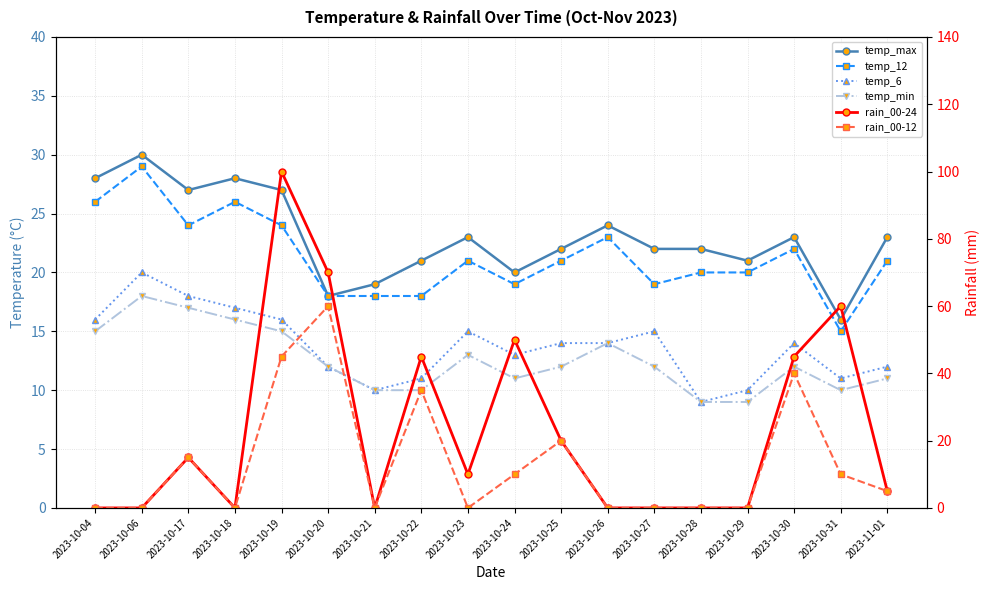

Between 2023-10-25 and 2023-10-27, which series saw the biggest shift?

rain_00-24